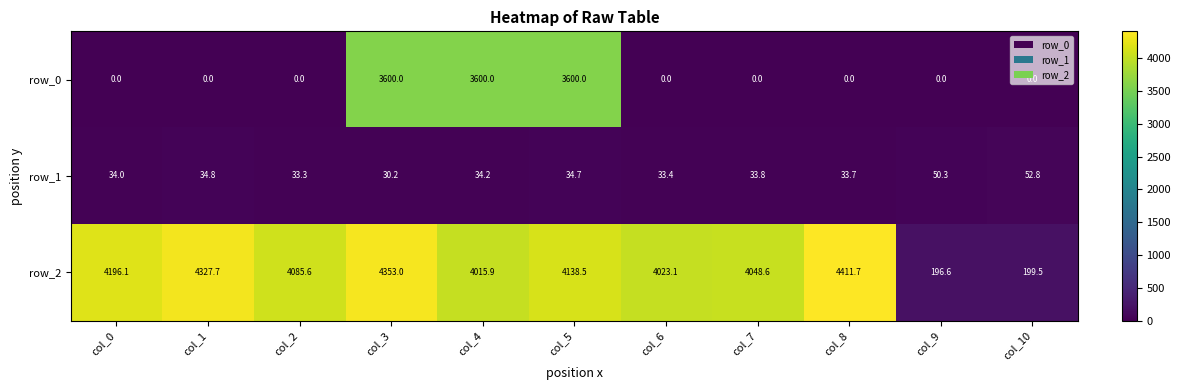

The row_1 series shows 33.8 at col_7. True or false?

True